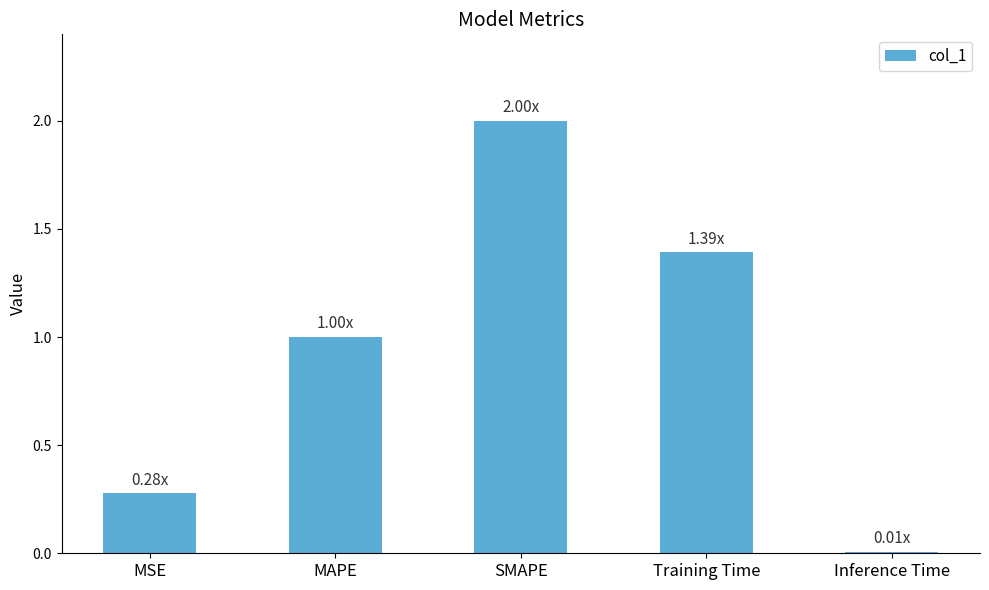

At which category does the chart reach its peak across all series?

SMAPE